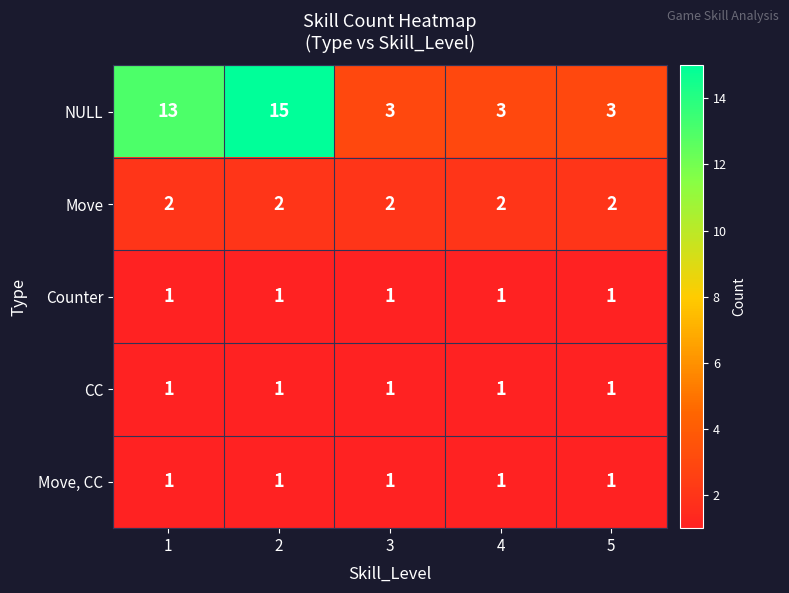

Reading left to right, extract all data points from this chart.

NULL: 1=13	2=15	3=3	4=3	5=3
Move: 1=2	2=2	3=2	4=2	5=2
Counter: 1=1	2=1	3=1	4=1	5=1
CC: 1=1	2=1	3=1	4=1	5=1
Move, CC: 1=1	2=1	3=1	4=1	5=1